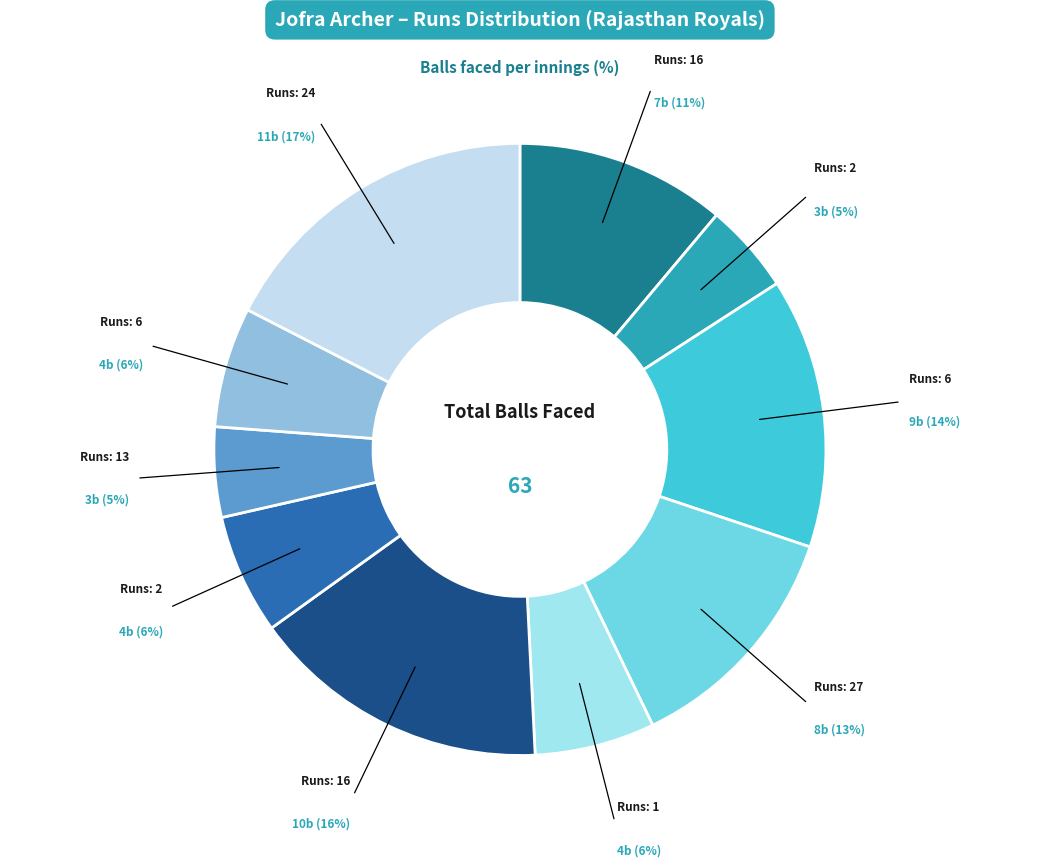

How many segments does this pie chart have?

10